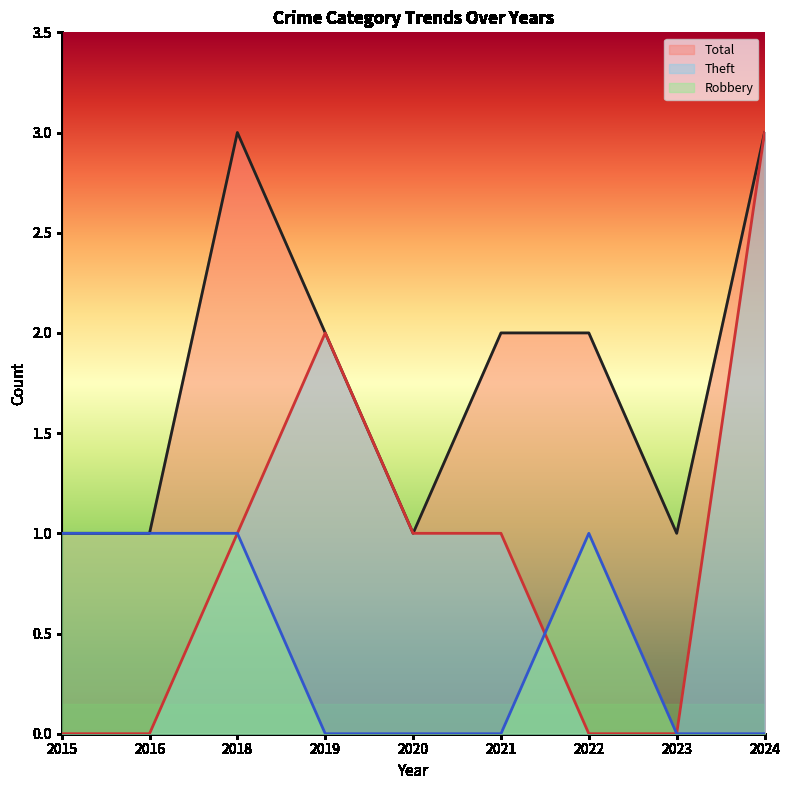

Does the chart have visible grid lines?

No